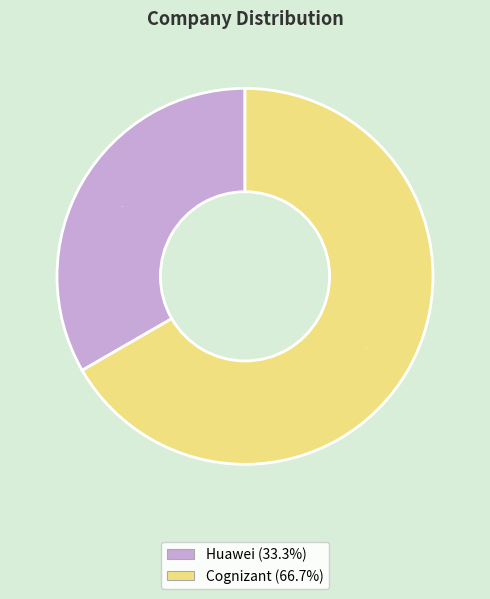

How many segments does this pie chart have?

2